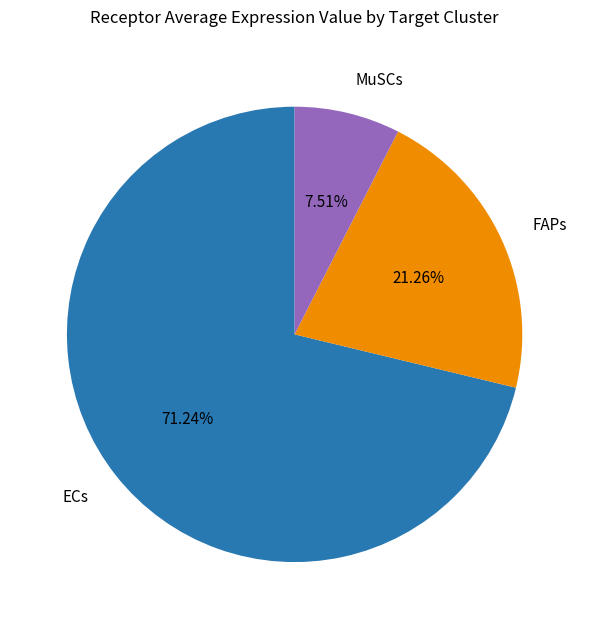

Which category has the biggest portion of the pie?

ECs